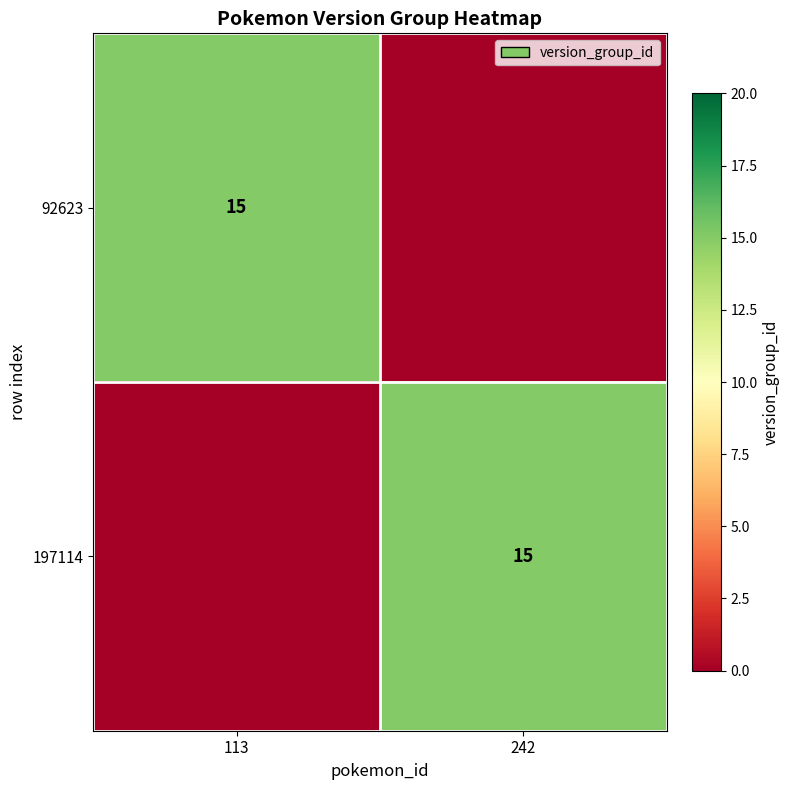

Count the number of data series in this chart.

2